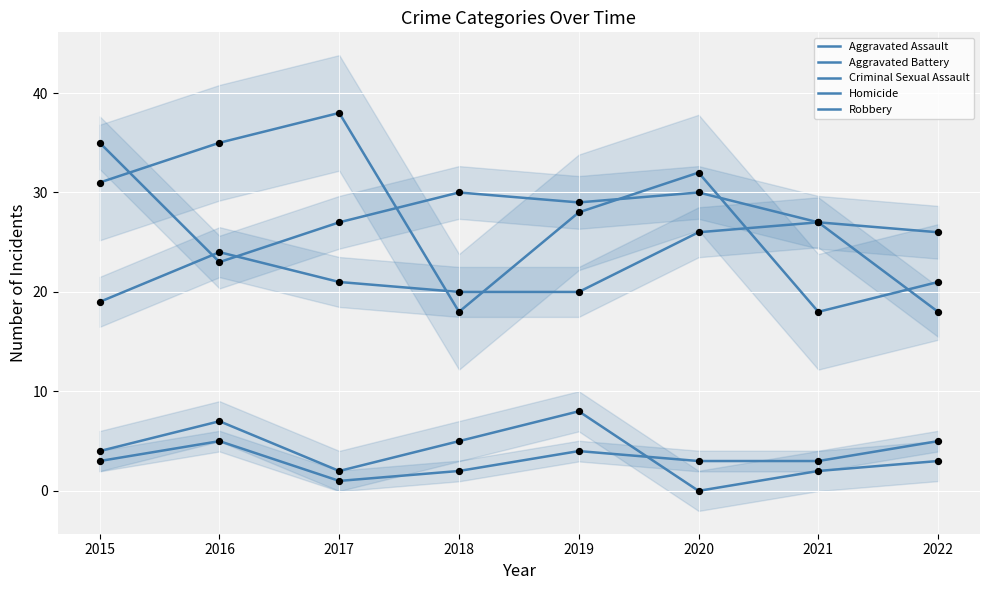

What is the total value across all series at 2019?

89